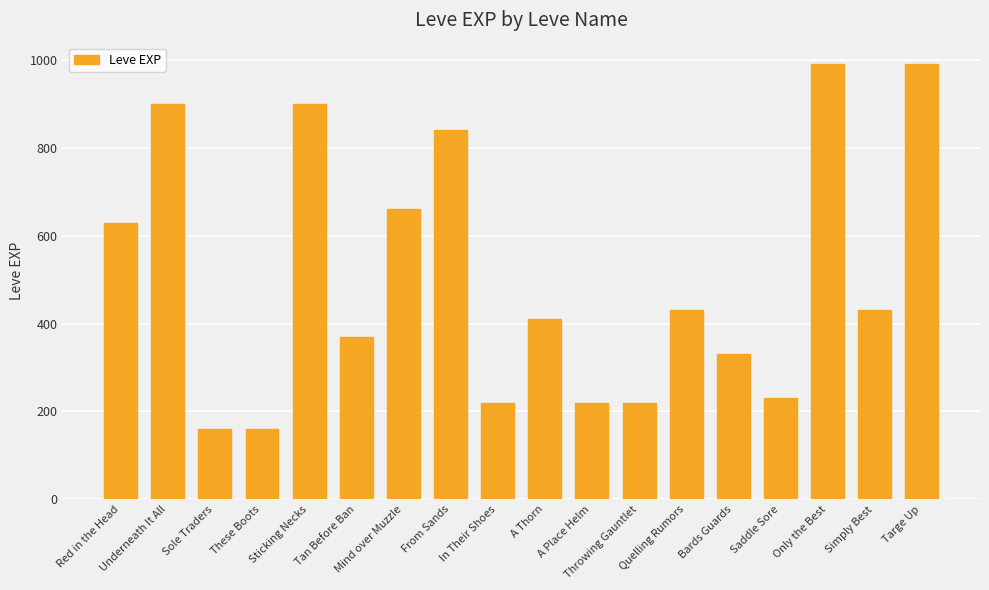

What is the difference between the second highest and minimum values?

830